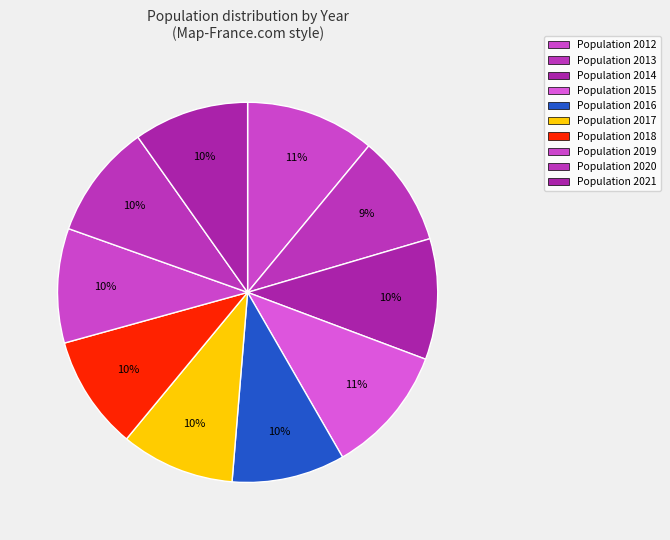

Count the number of slices in the pie.

10